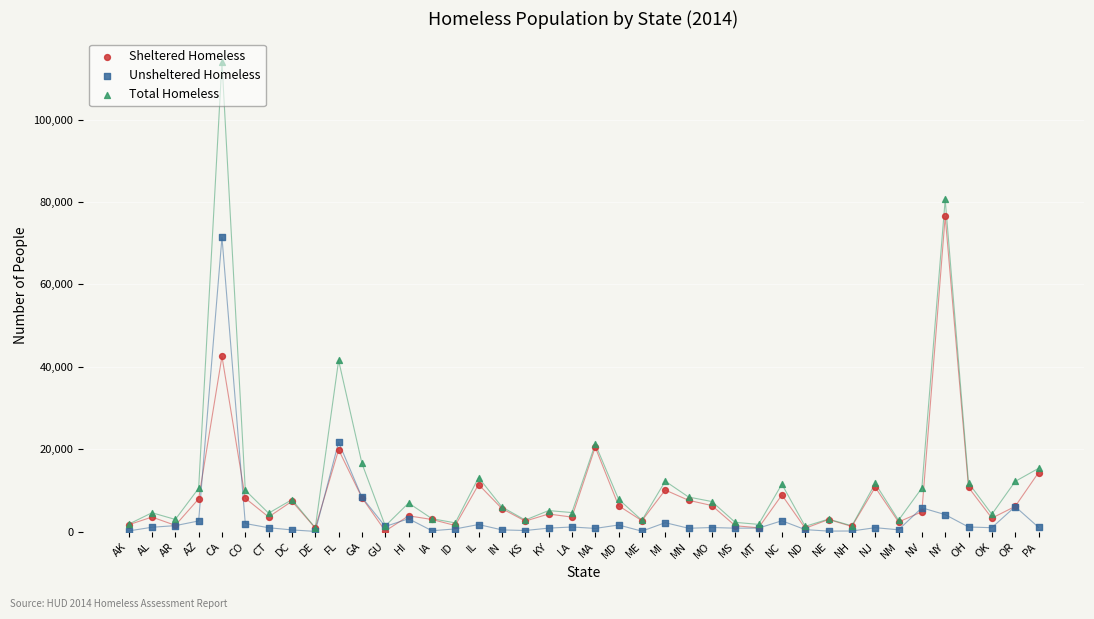

Which series has the largest total across all categories?

Total Homeless